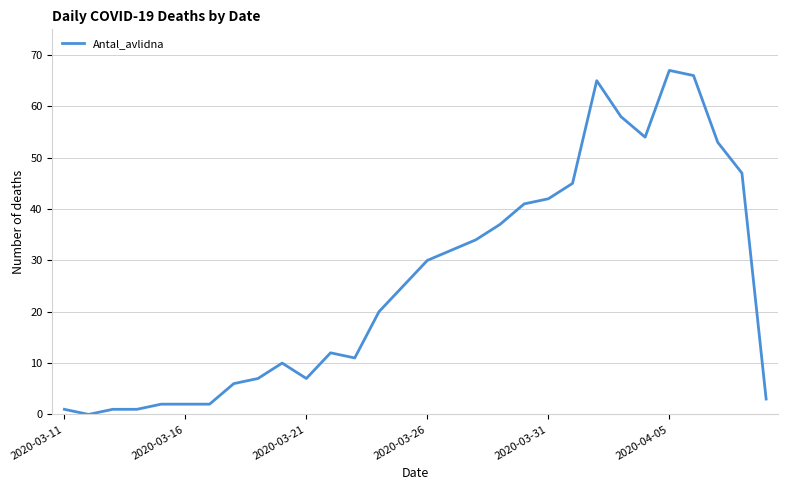

What is the greatest value displayed?

67